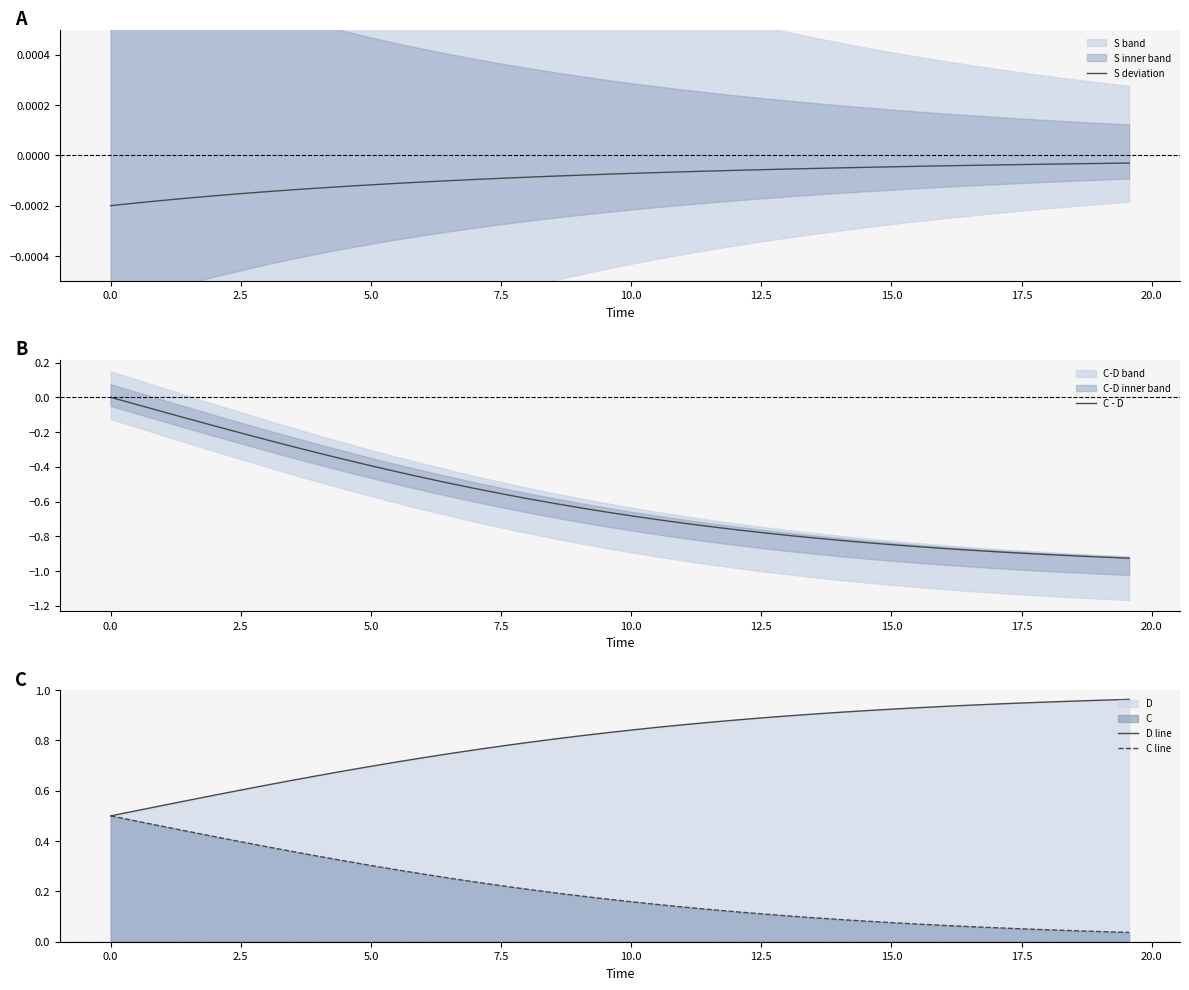

Is the value of C - D at 19 greater than the value of S deviation at 20.0?

No